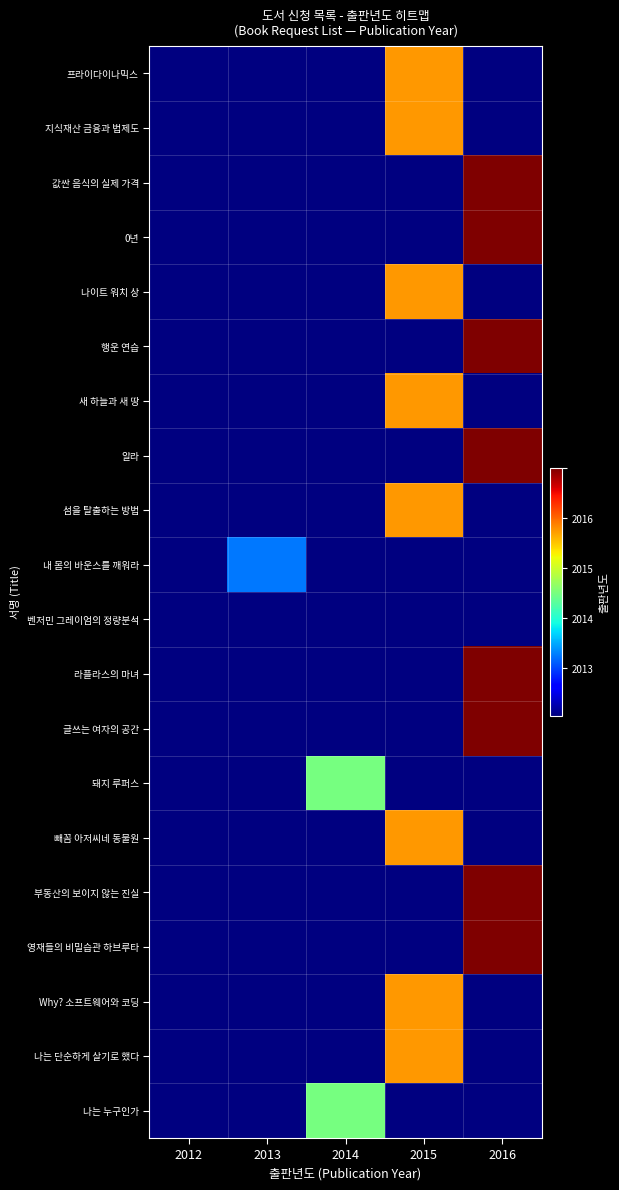

How many distinct data groups are displayed?

20